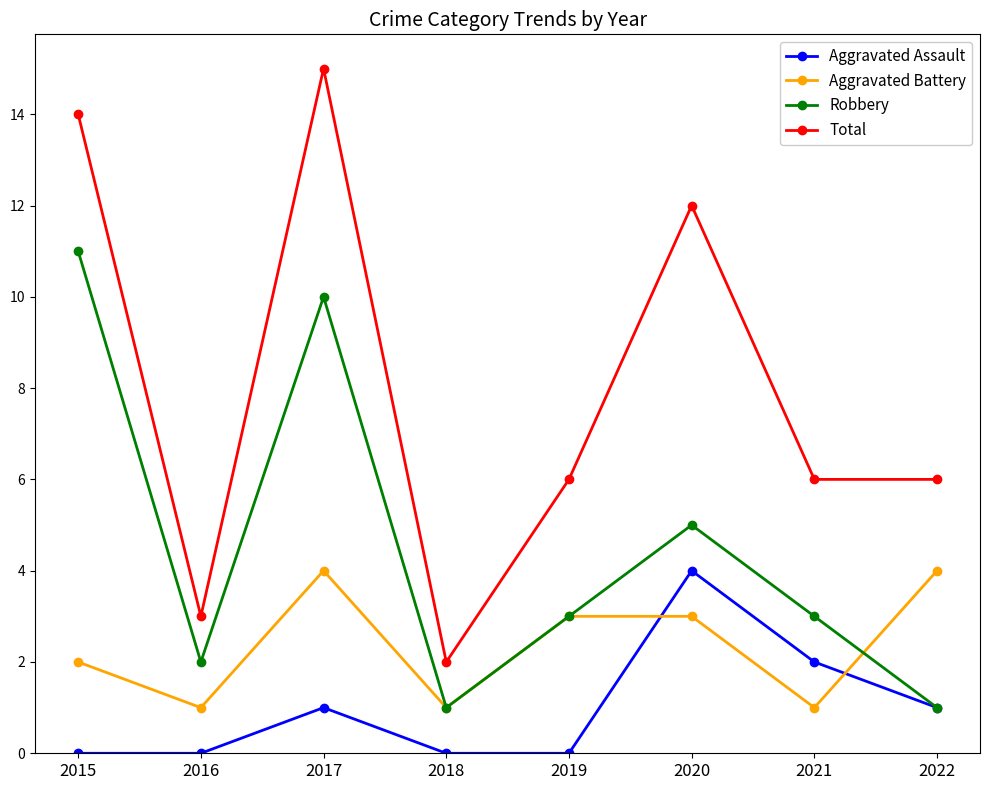

What is the approximate value of Total at 2016, to the nearest 5?

5